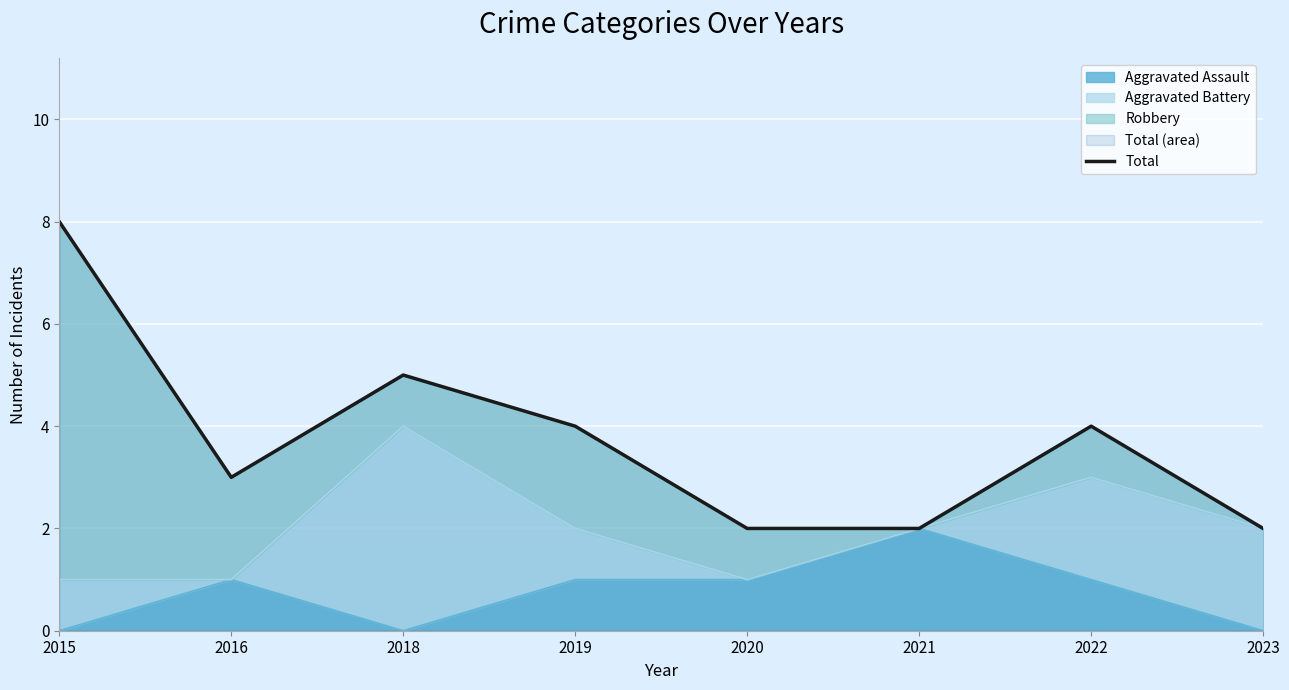

Is it true that Aggravated Assault equals 0 at 2015?

True